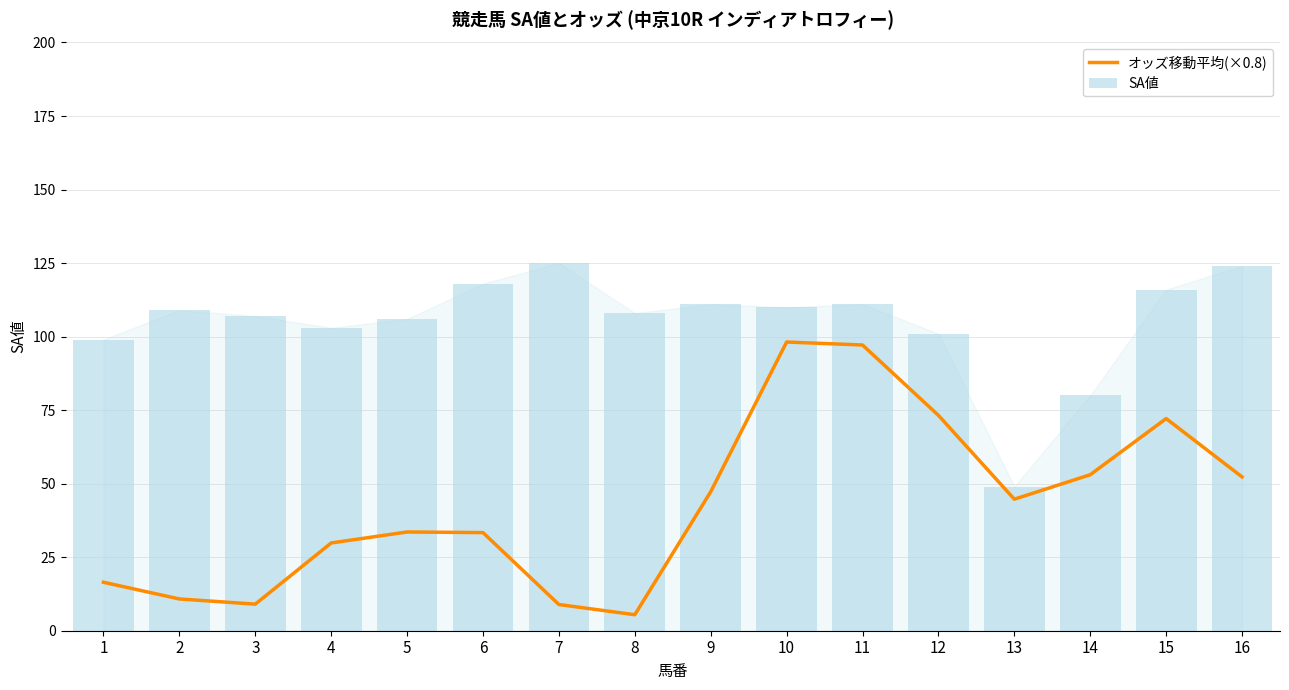

At which category does the chart reach its peak across all series?

7